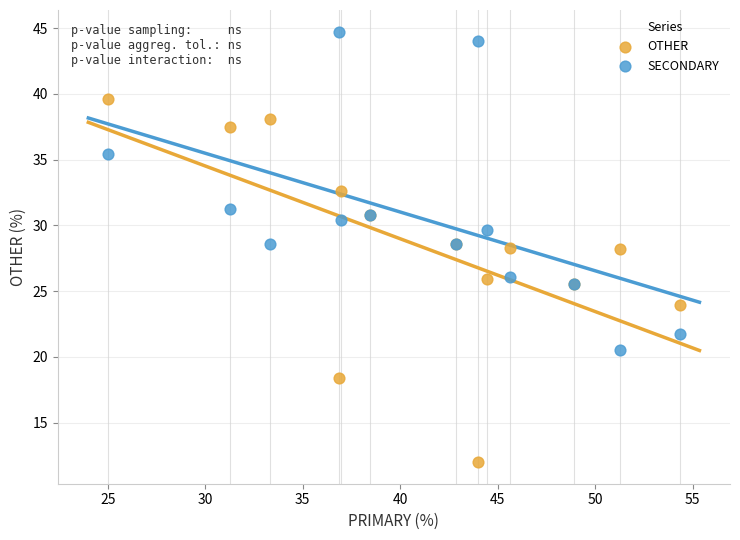

Which series contains the lowest Y value?

OTHER